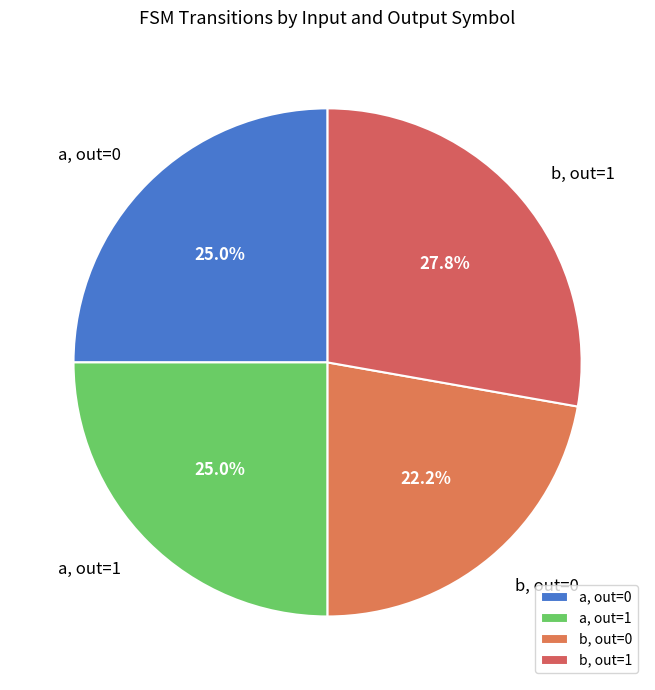

Is there a majority slice in this chart?

No